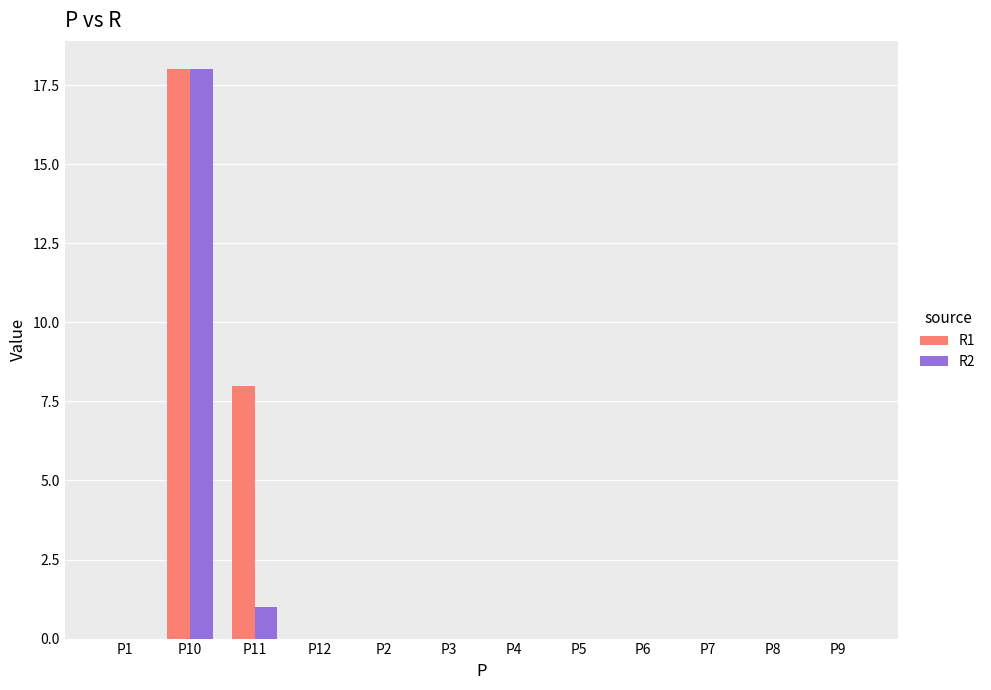

What are all the series names shown in the legend?

R1, R2